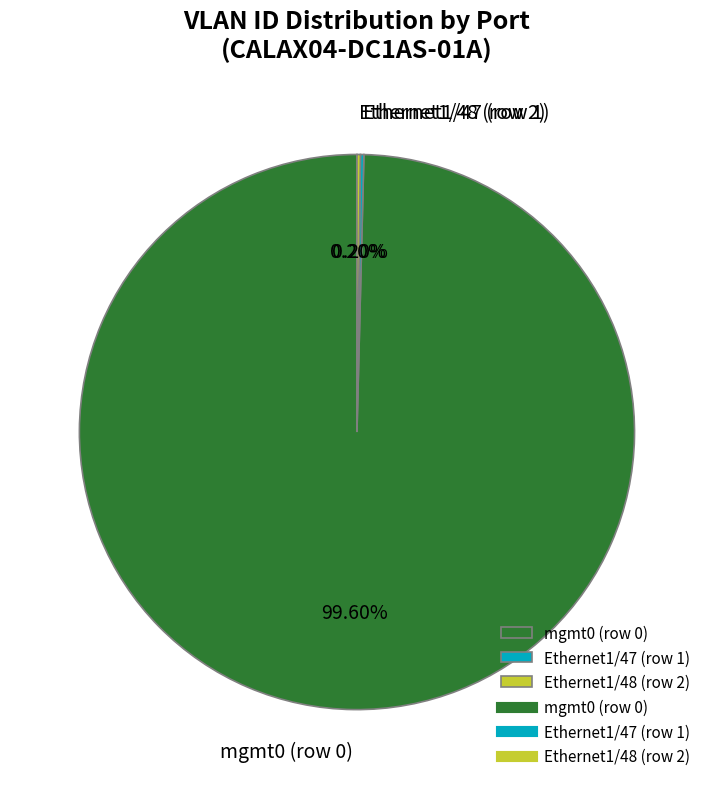

Is there a majority slice in this chart?

Yes